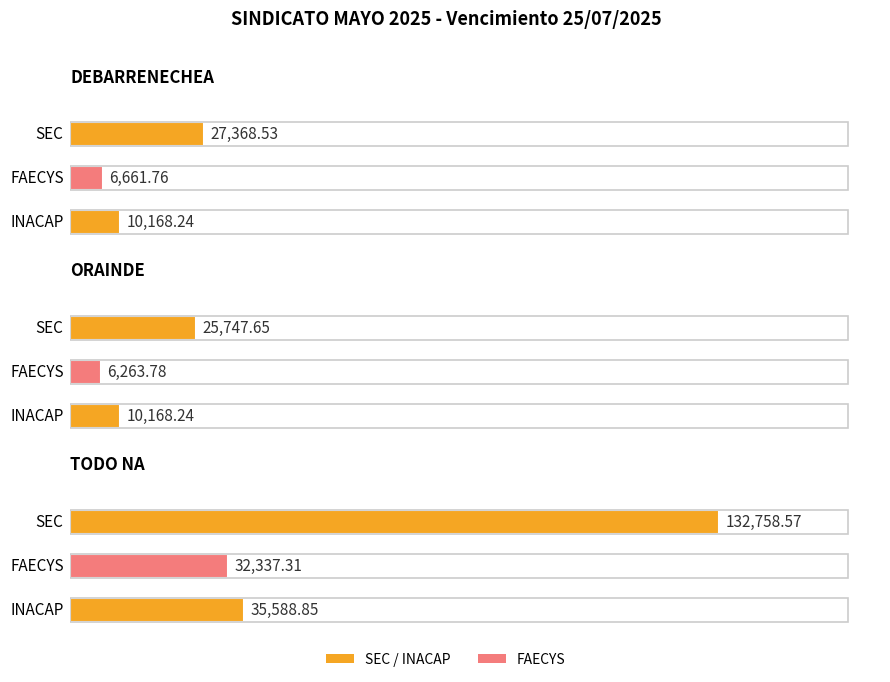

How many bars are there in each group?

3